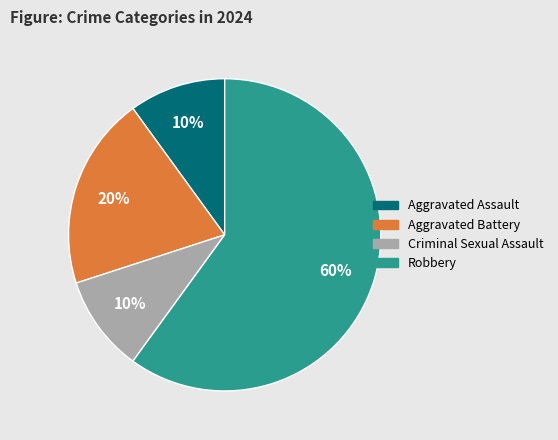

Is it true that Aggravated Battery is 32% of the pie?

False